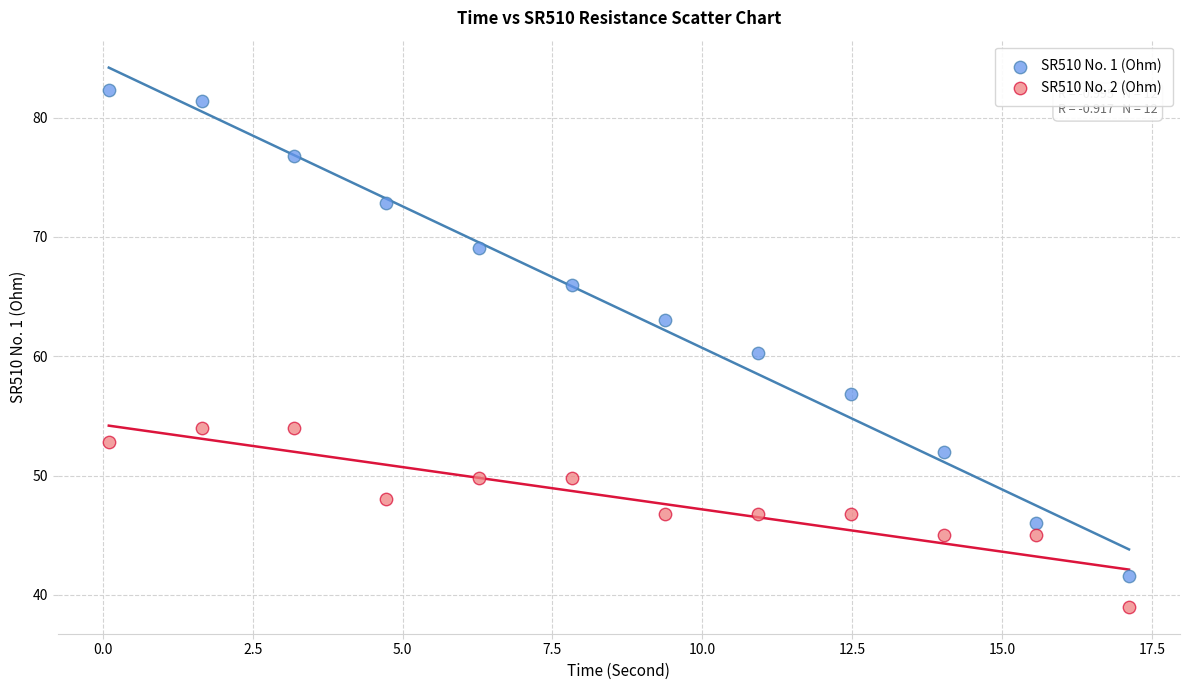

Which series has the widest spread of Y values?

SR510 No. 1 (Ohm)